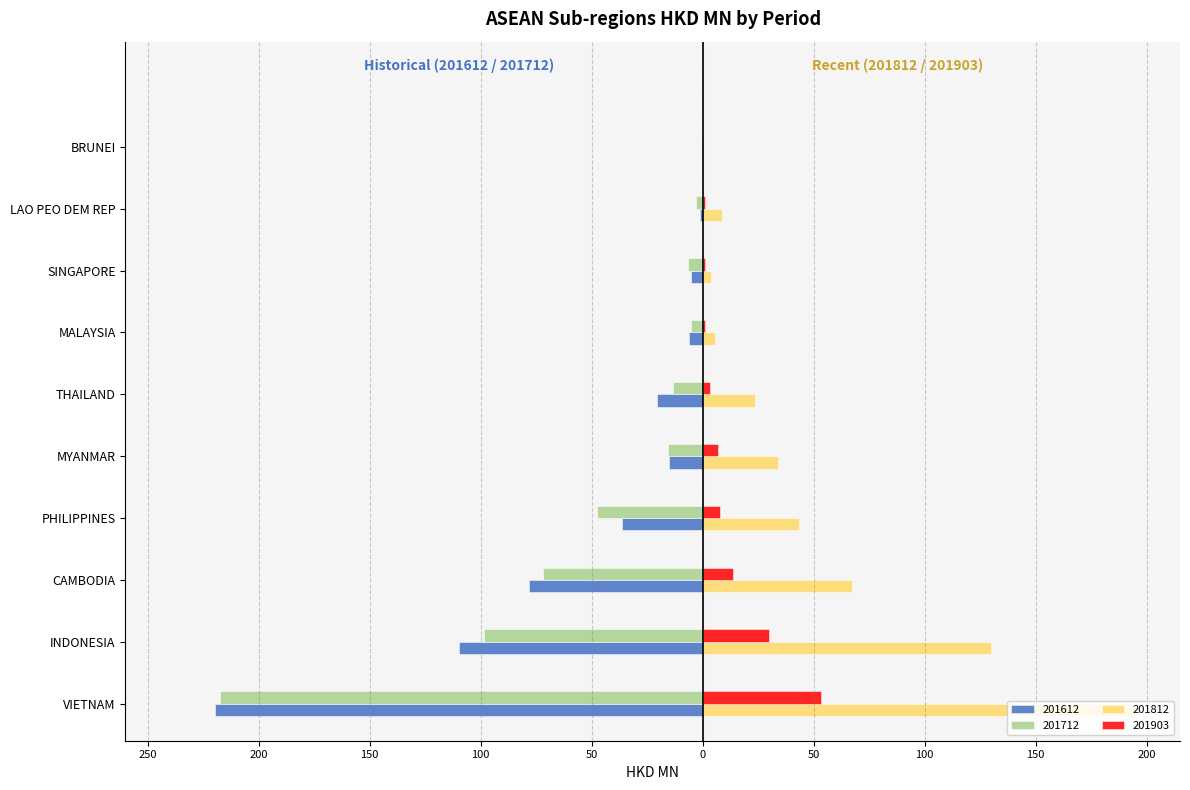

What are all the series names shown in the legend?

201612, 201712, 201812, 201903